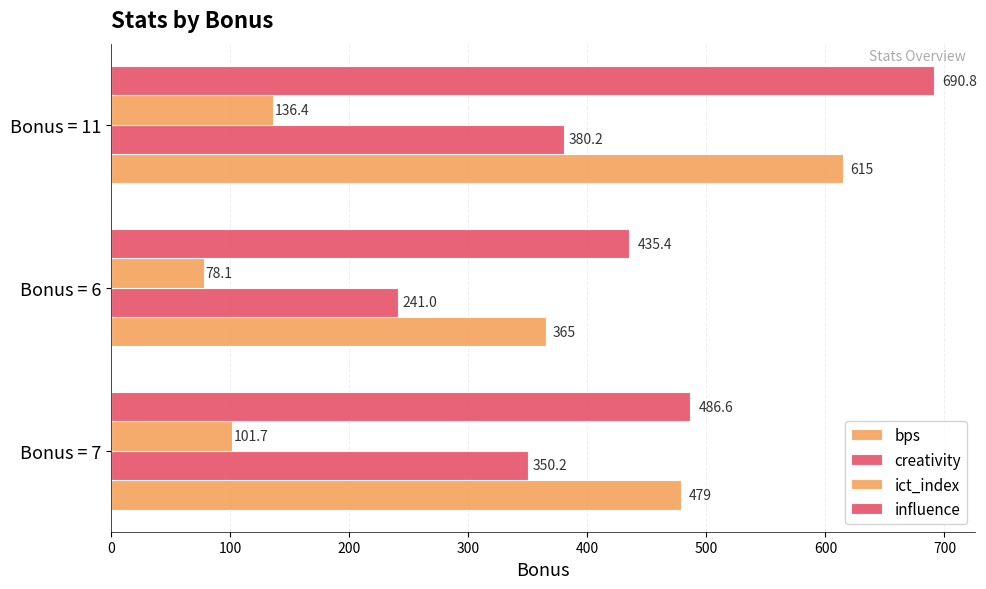

How many series are shown in this chart?

4